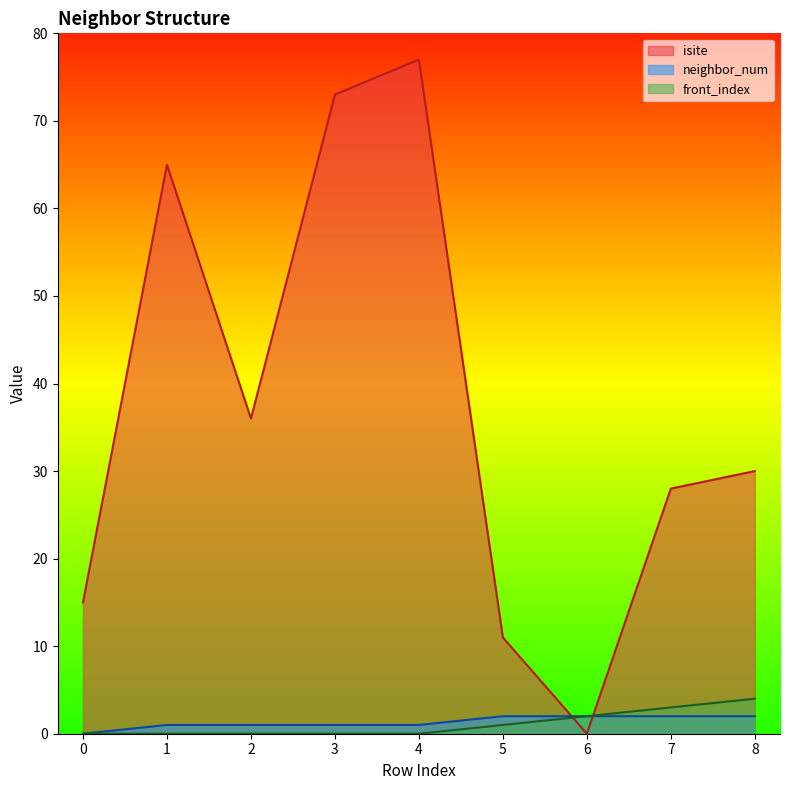

Does the chart display data point markers on the line(s)?

No